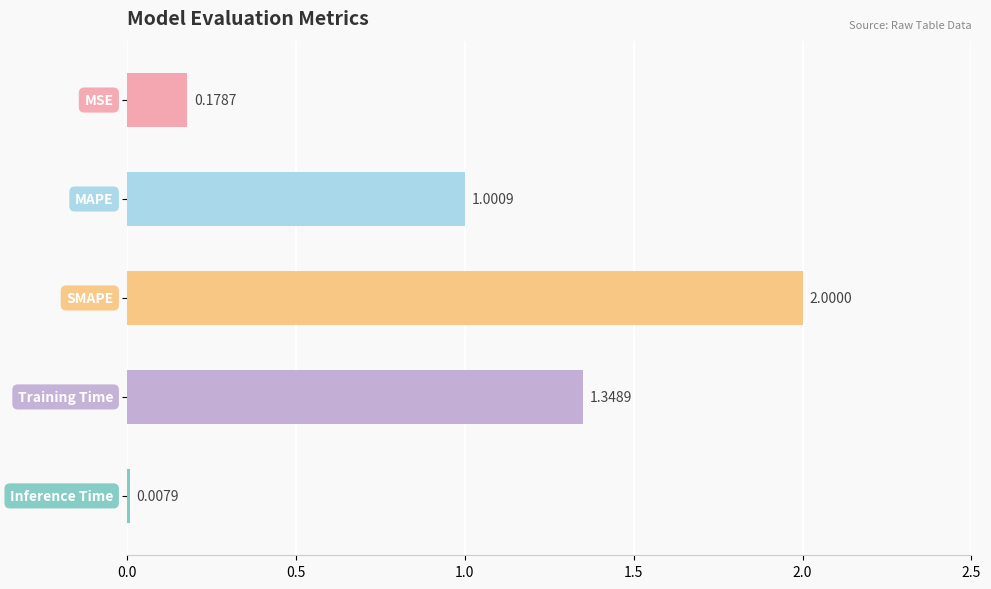

What is the difference between the maximum and minimum values?

2.0